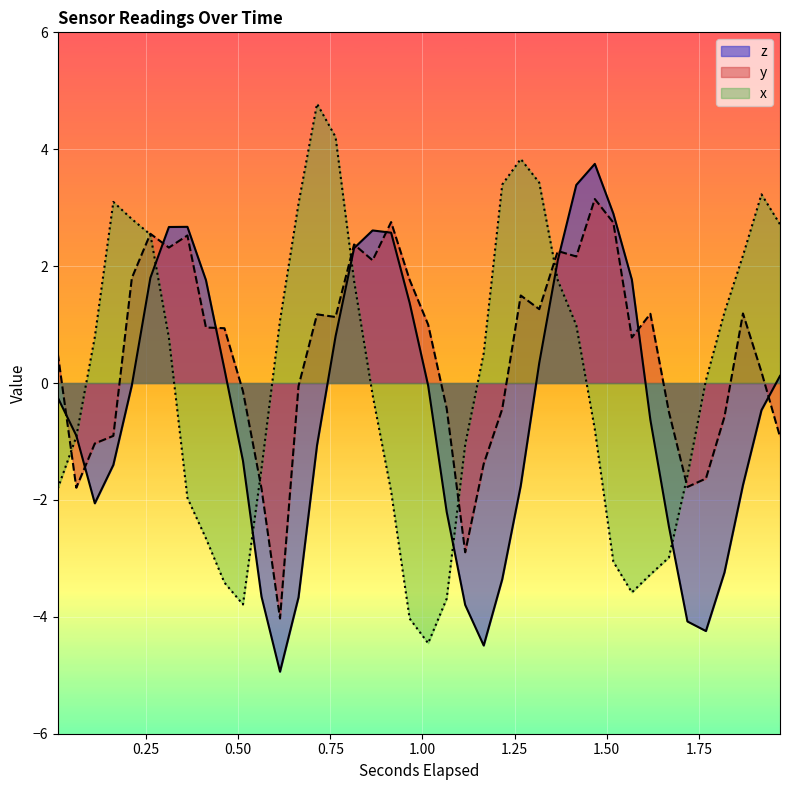

Reading left to right, transcribe all the data shown in this chart.

z: -0.2	-0.9	-2.1	-1.4	-0.0	1.8	2.7	2.7	1.8	0.2	-1.3	-3.7	-4.9	-3.7	-1.1	0.8	2.3	2.6	2.6	1.4	-0.0	-2.2	-3.8	-4.5	-3.4	-1.8	0.3	2.1	3.4	3.7	2.9	1.8	-0.6	-2.5	-4.1	-4.2	-3.2	-1.7	-0.5	0.1
y: 0.5	-1.8	-1.0	-0.9	1.8	2.6	2.3	2.5	0.9	0.9	-0.1	-1.8	-4.0	-0.1	1.2	1.1	2.4	2.1	2.8	1.8	1.0	-0.4	-2.9	-1.4	-0.4	1.5	1.3	2.3	2.2	3.1	2.7	0.8	1.2	-0.5	-1.8	-1.6	-0.6	1.2	0.2	-0.9
x: -1.8	-0.9	0.8	3.1	2.8	2.5	0.8	-2.0	-2.7	-3.4	-3.8	-1.5	1.1	3.1	4.8	4.2	1.7	-0.2	-1.9	-4.0	-4.5	-3.7	-1.1	0.5	3.4	3.8	3.4	1.8	1.0	-0.8	-3.1	-3.6	-3.3	-3.0	-1.6	0.0	1.2	2.2	3.2	2.7